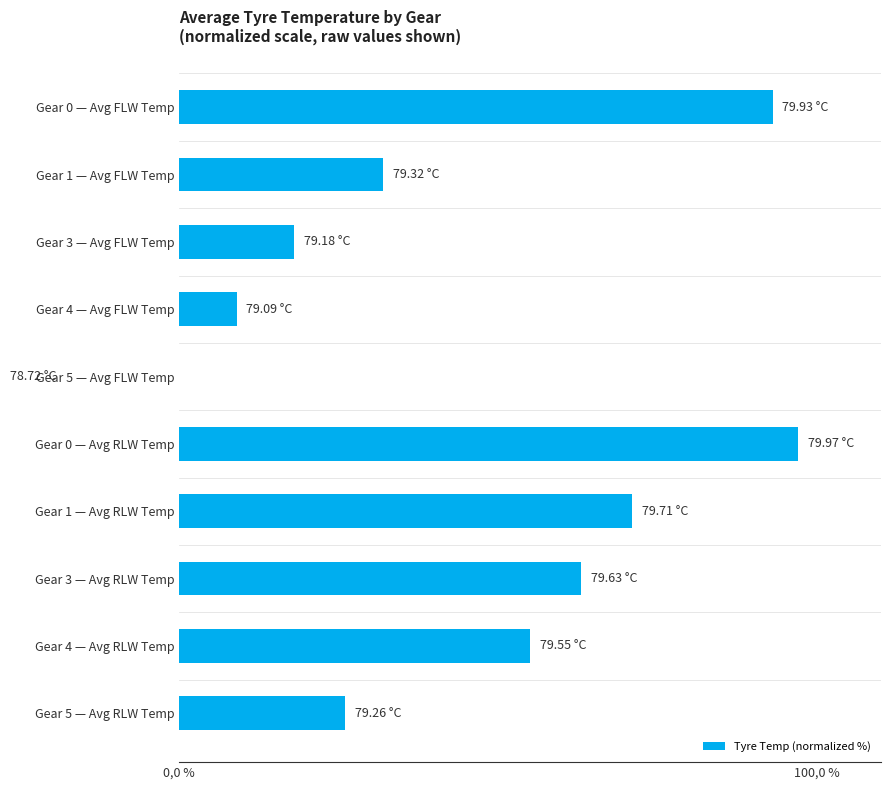

Reading left to right, list all the values displayed in this chart.

93.0	32.0	18.0	9.0	-28.0	97.0	71.0	63.0	55.0	26.0